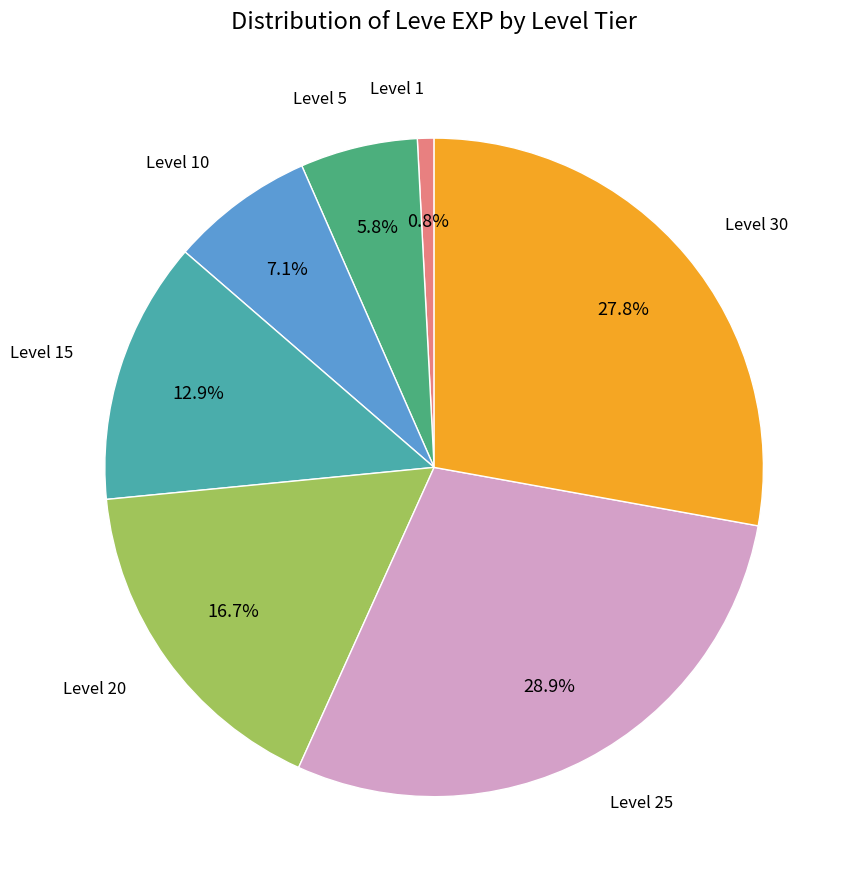

Is there a majority slice in this chart?

No